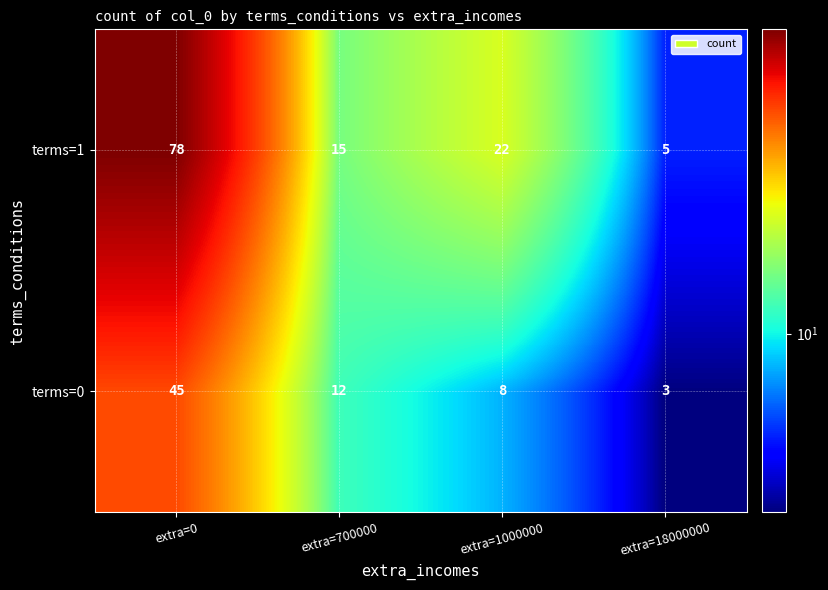

Reading left to right, transcribe all the data shown in this chart.

terms=1: 78	15	22	5
terms=0: 45	12	8	3